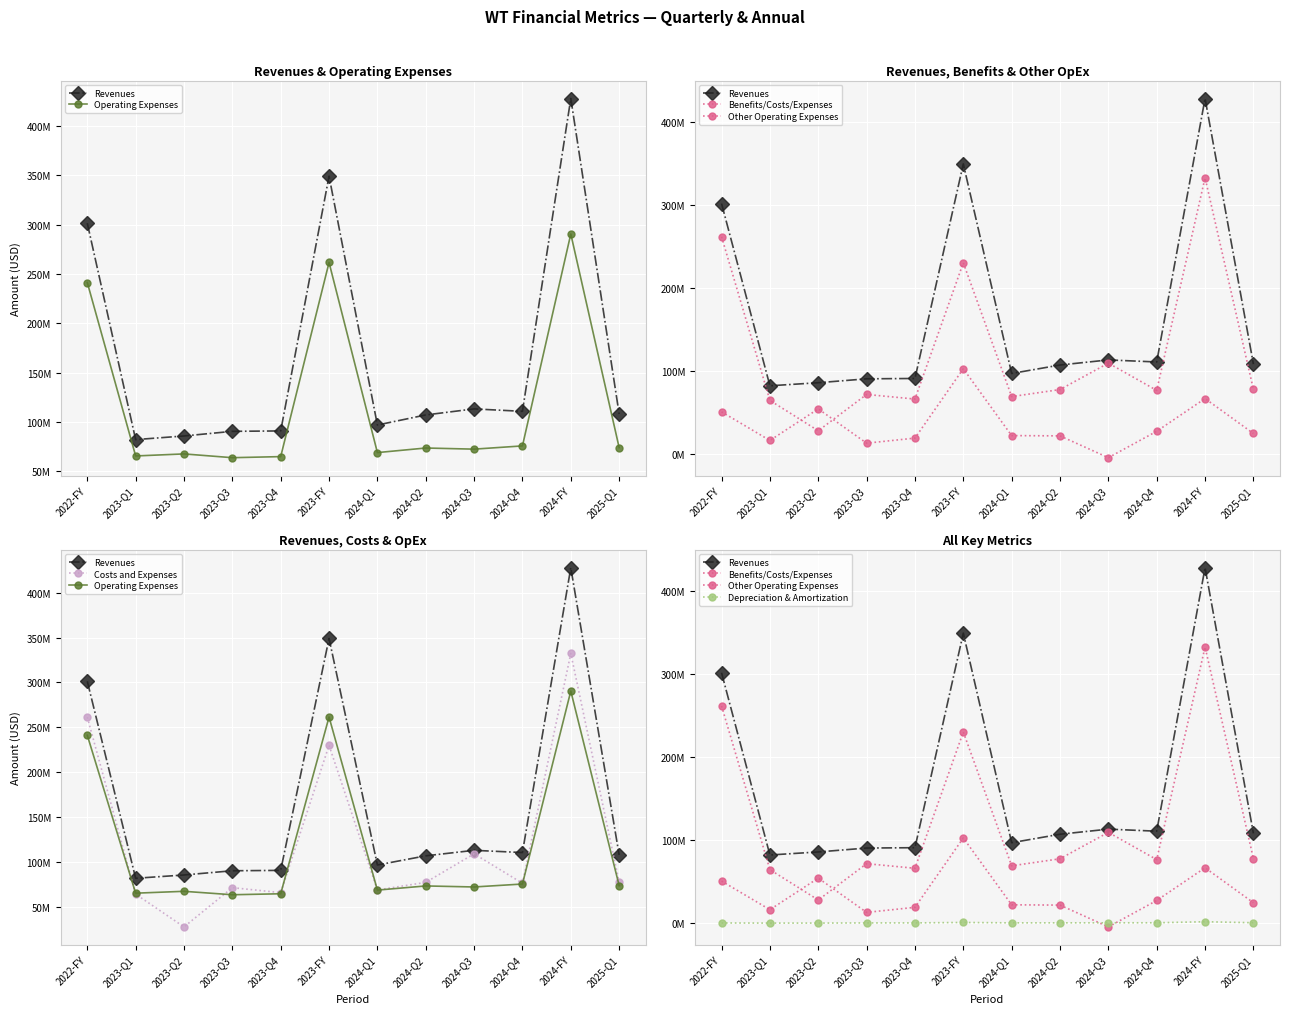

True or false: Other Operating Expenses has a value of 12984000 at 2023-Q3.

True